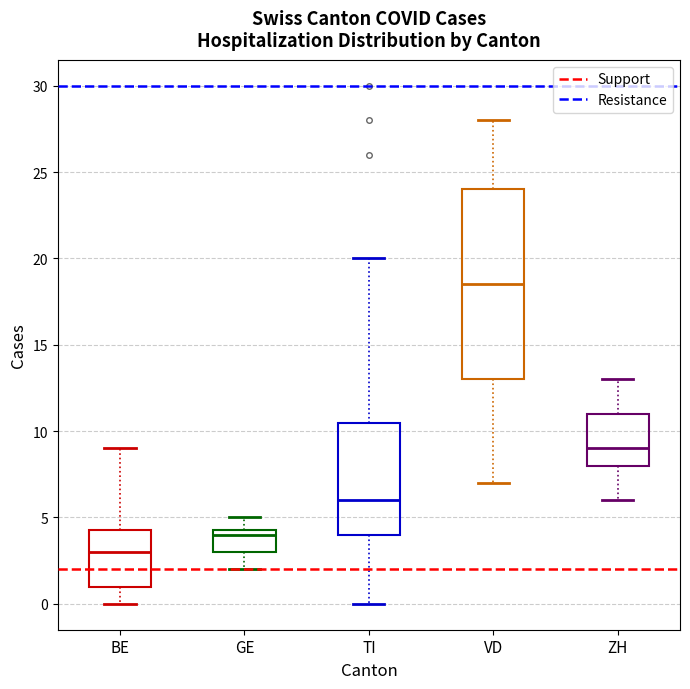

Where does the lower whisker of the box for GE end on the y-axis? The values are not printed on the chart, so give them approximately, as read against the axis.

2.0